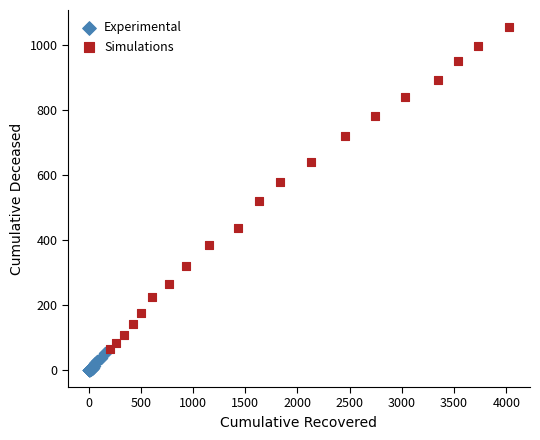

Which series contains the highest Y value?

Simulations